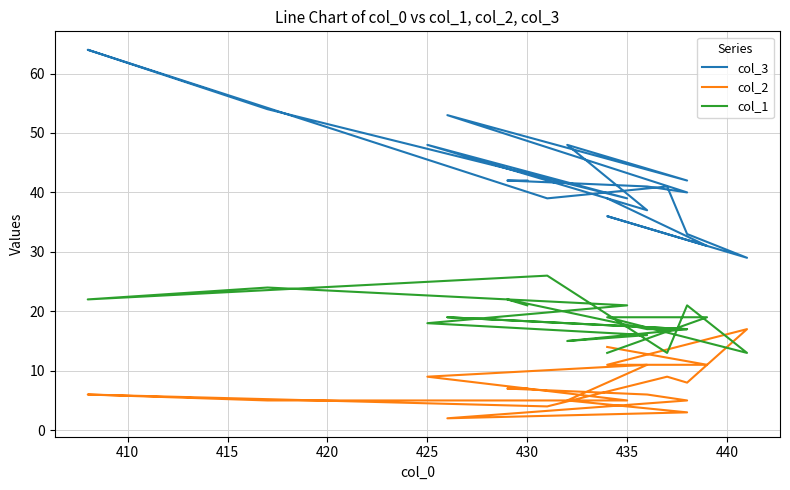

Is the value of col_2 at 10 greater than the value of col_3 at 14?

No